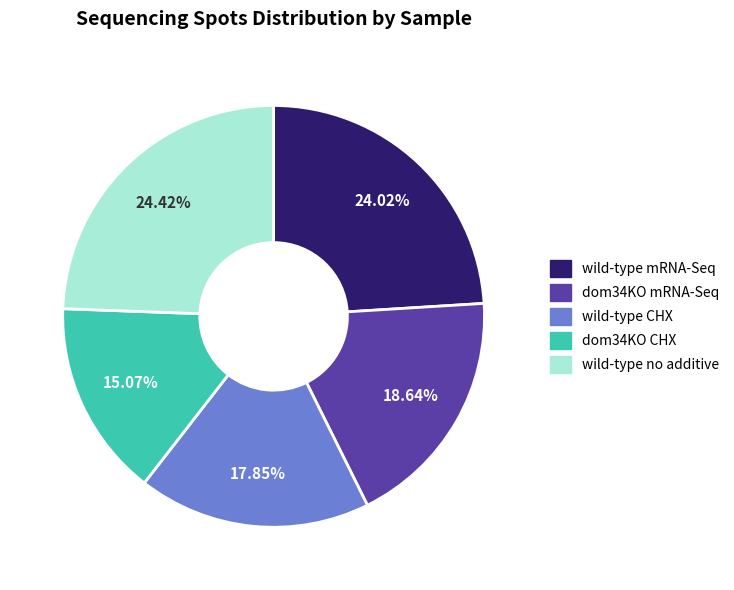

Is there any slice that represents more than half of the pie?

No